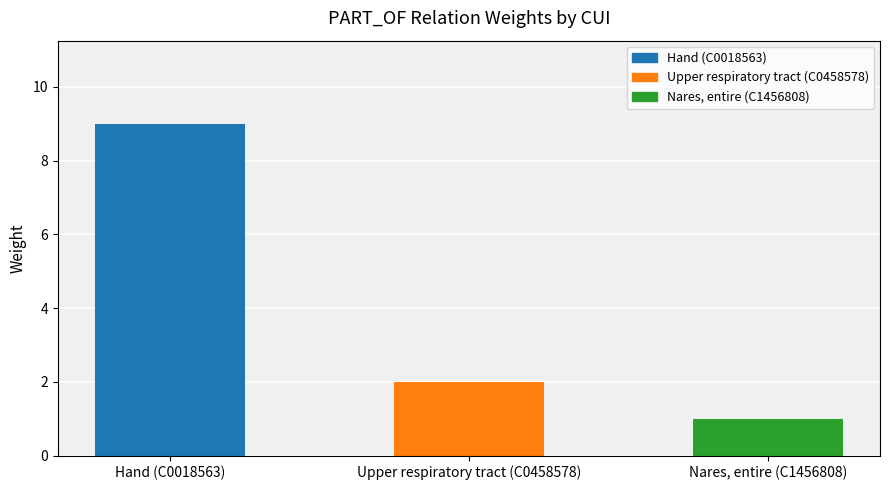

Are the bars grouped side by side (vs. stacked)?

No